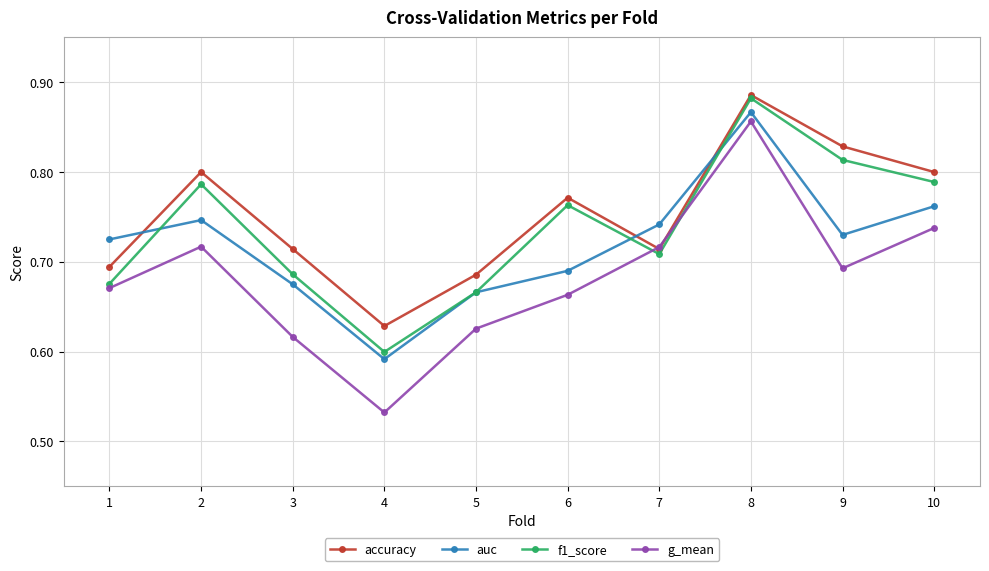

Which series has the widest spread of values?

g_mean